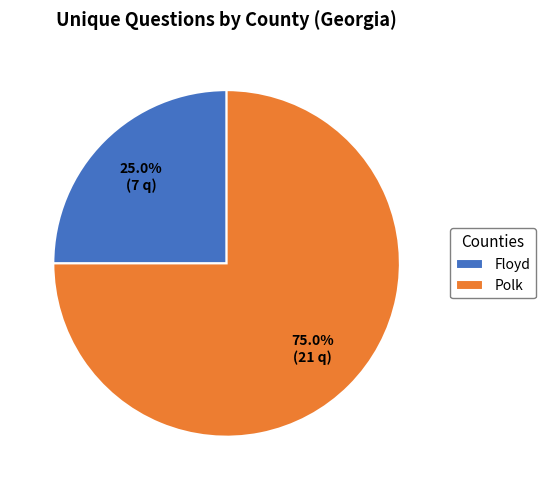

Do Floyd and Polk together represent more than half of the pie?

Yes